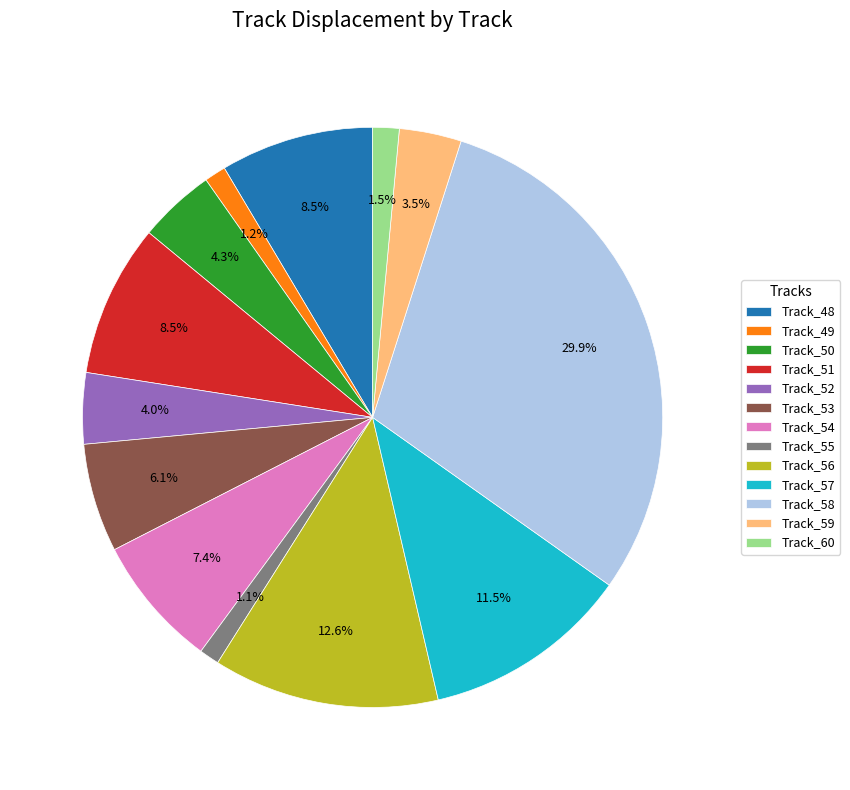

How many slices are in this pie chart?

13